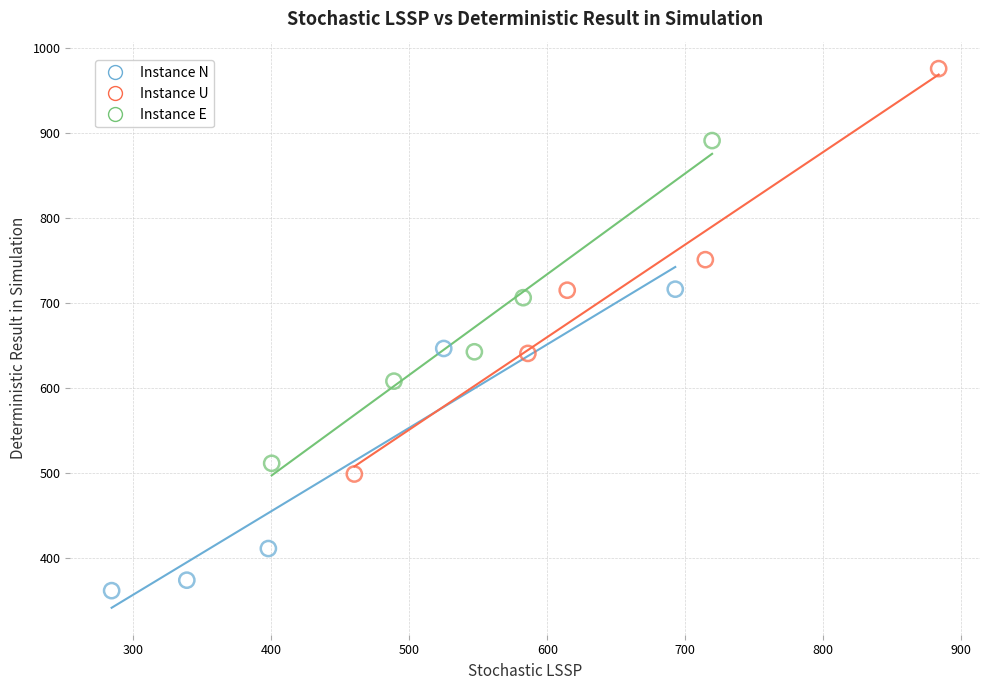

Which series has the widest spread of Y values?

Instance U